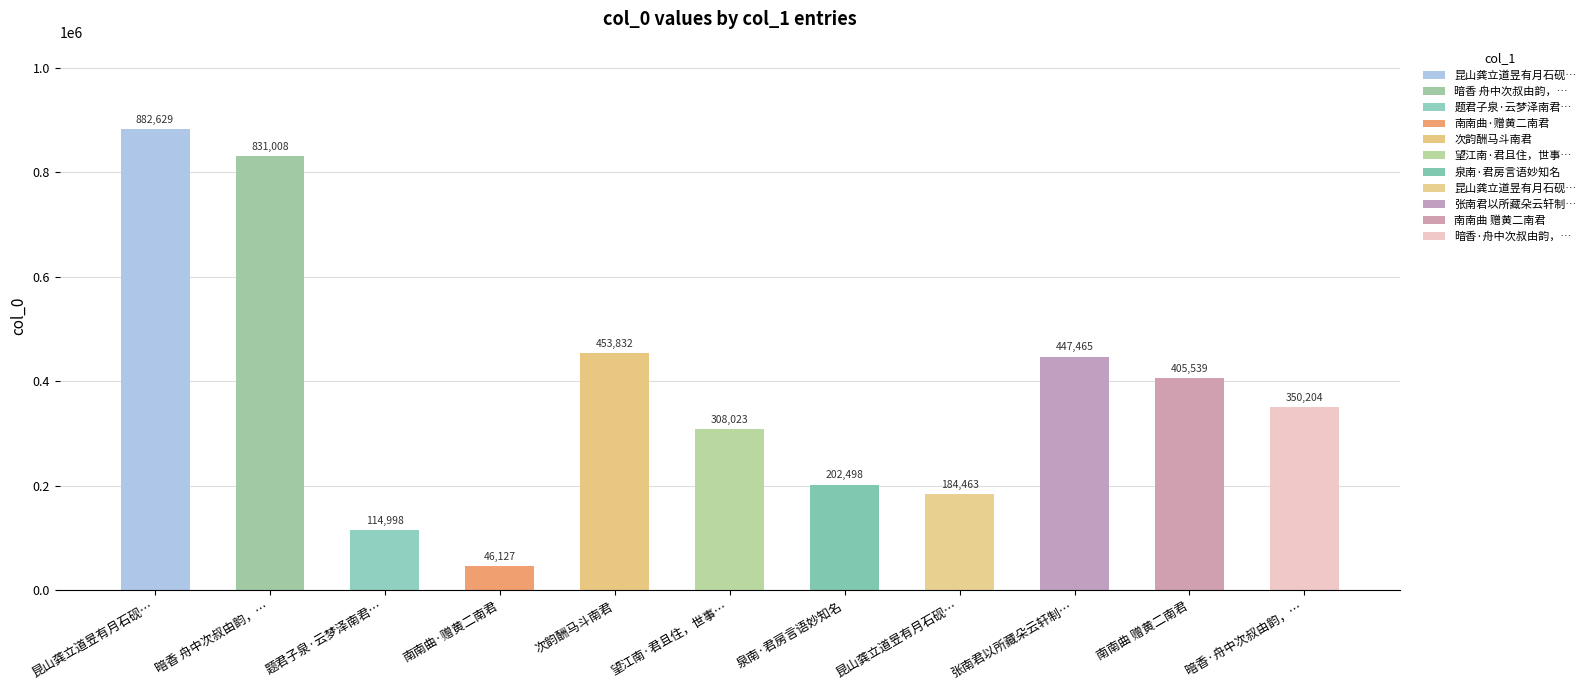

How many bars are there in total?

11